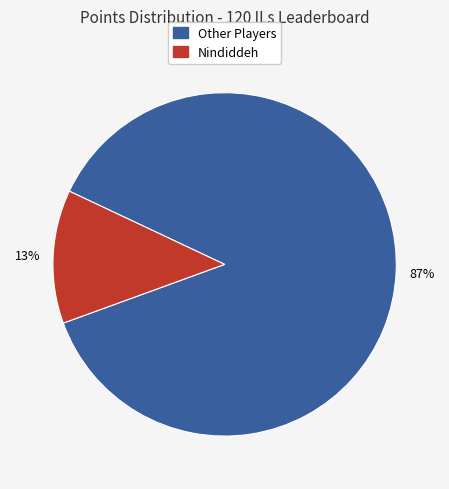

Is there a majority slice in this chart?

Yes